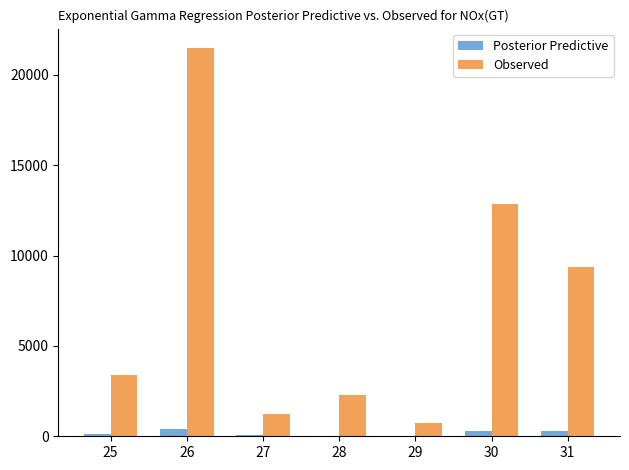

Between 25 and 27, which series saw the biggest shift?

Observed